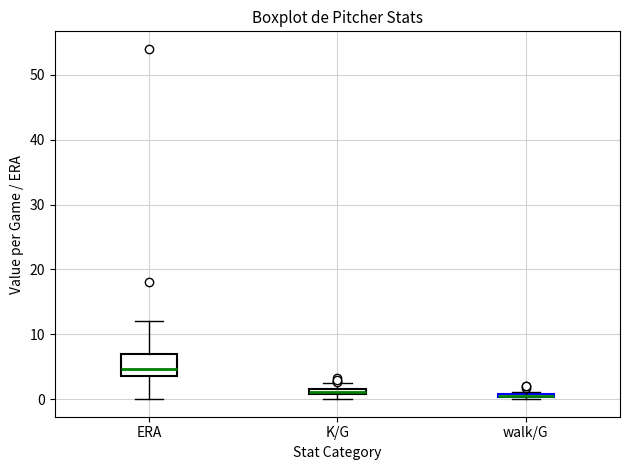

Where is the upper edge of the box for walk/G on the y-axis? The values are not printed on the chart, so give them approximately, as read against the axis.

1